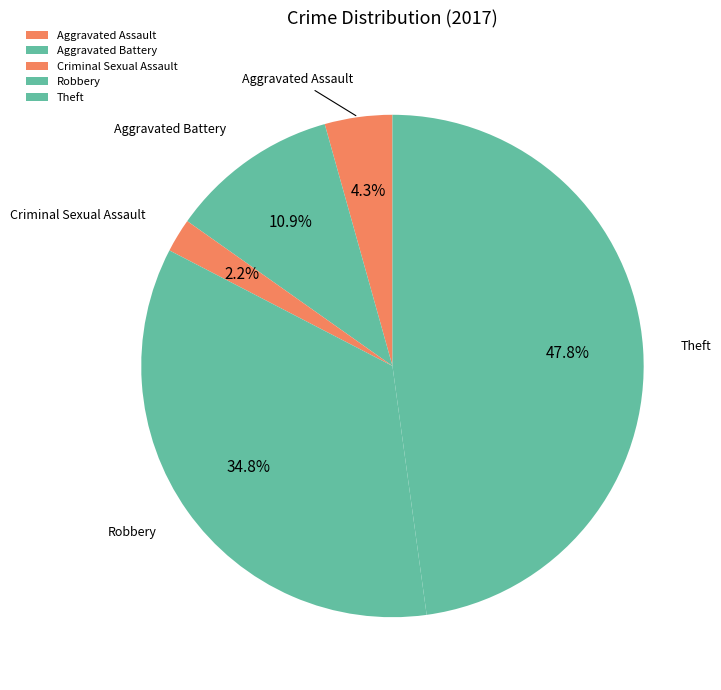

Does Criminal Sexual Assault represent more than half of the total?

No